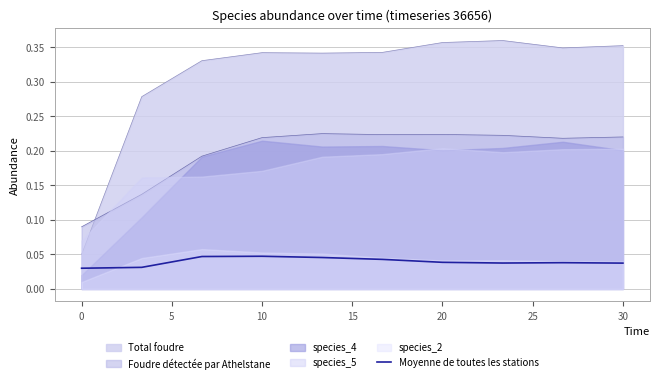

After their last crossing, which series has the higher values: Total foudre or Foudre détectée par Athelstane?

Total foudre